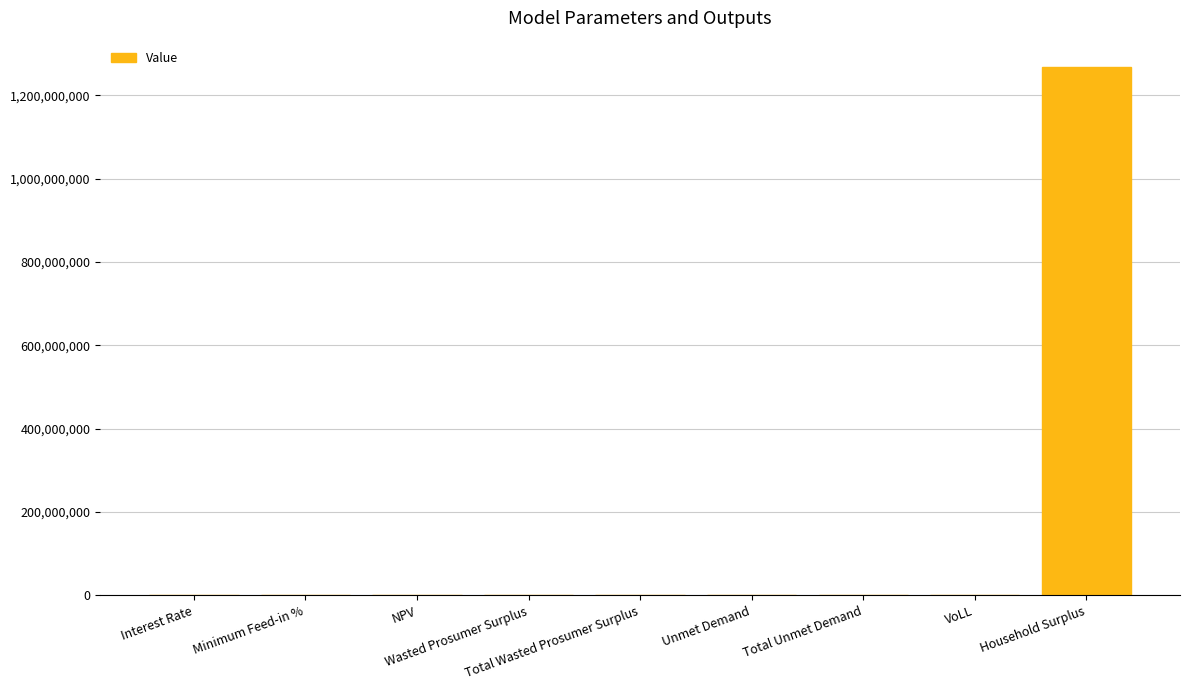

What is the change in value from Total Wasted Prosumer Surplus to VoLL?

-173398.0